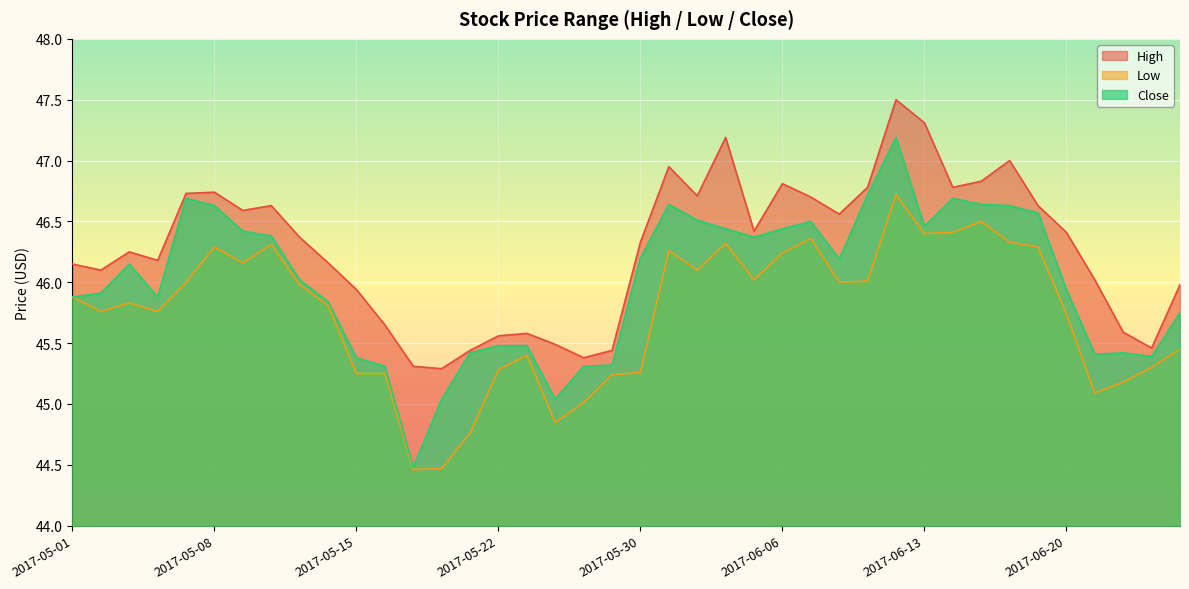

At which label is High closest to 46?

2017-06-21